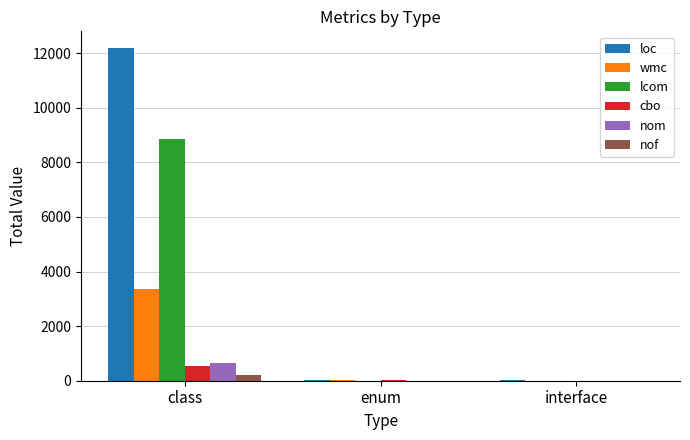

The value of wmc at class is 4998. True or false?

False